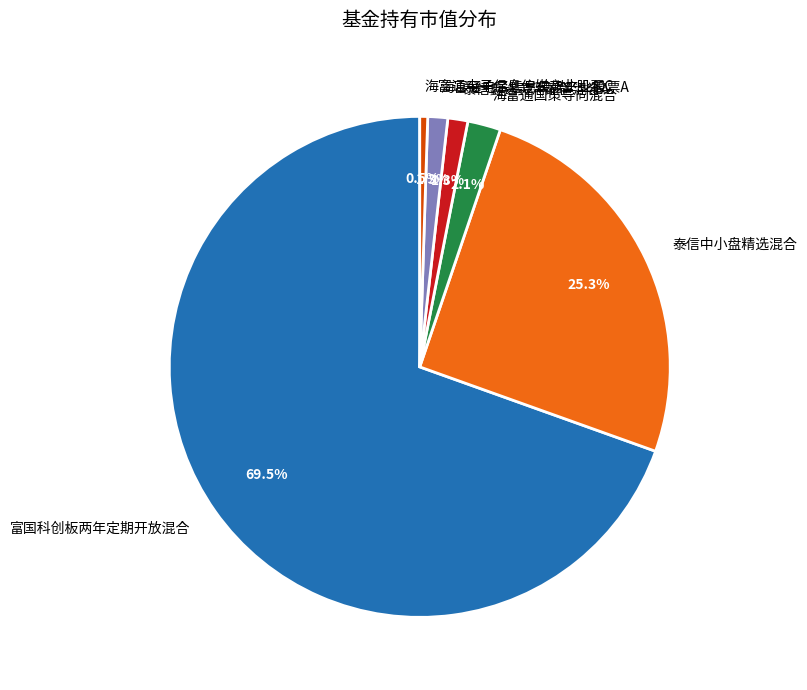

Between 泰信中小盘精选混合 and 富国科创板两年定期开放混合, which is larger?

富国科创板两年定期开放混合